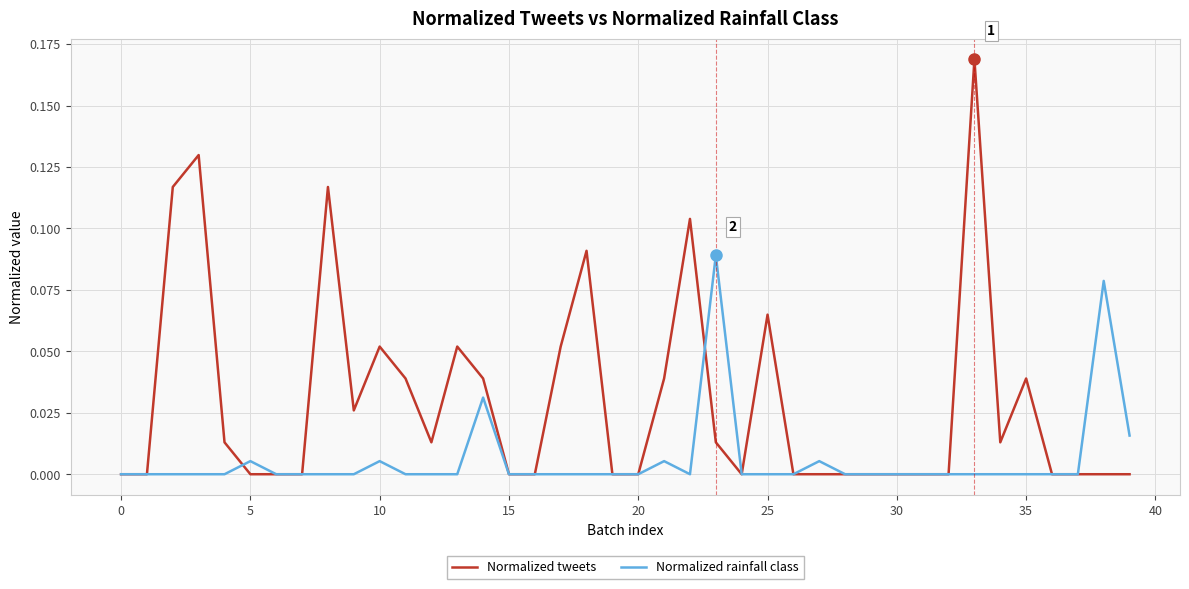

Which series has the largest range (max minus min)?

Normalized tweets